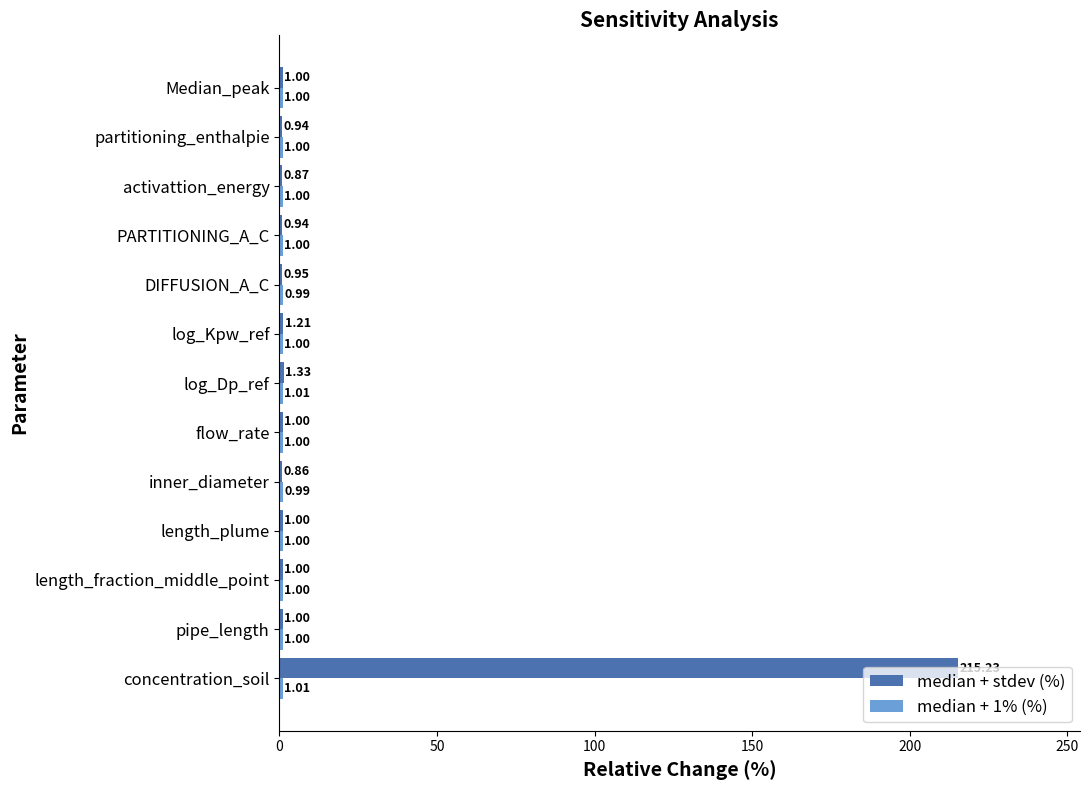

Where is median + stdev (%) nearest to the value 108?

log_Dp_ref